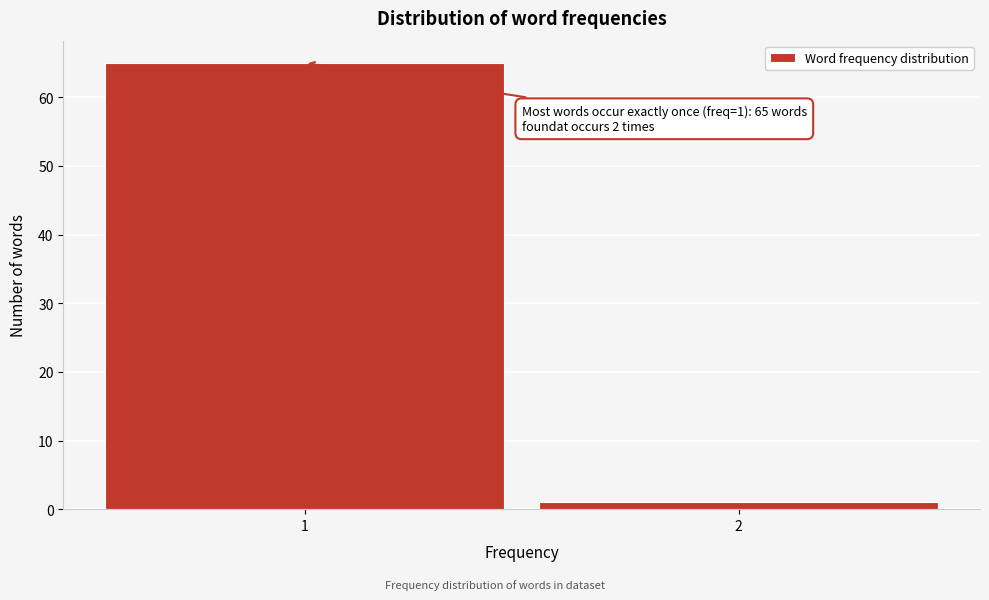

Reading left to right, transcribe all the data shown in this chart.

1=65	2=1